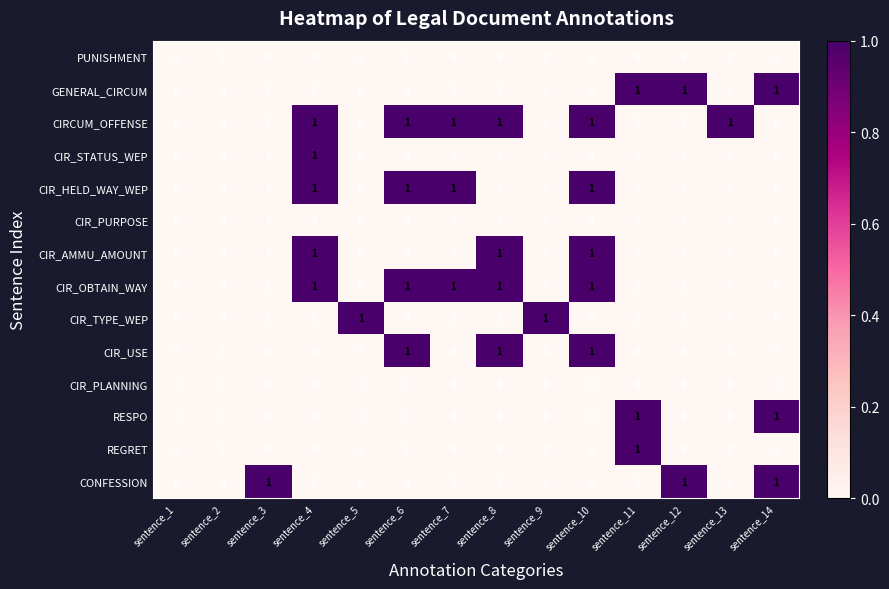

Count the number of categories in the chart.

14